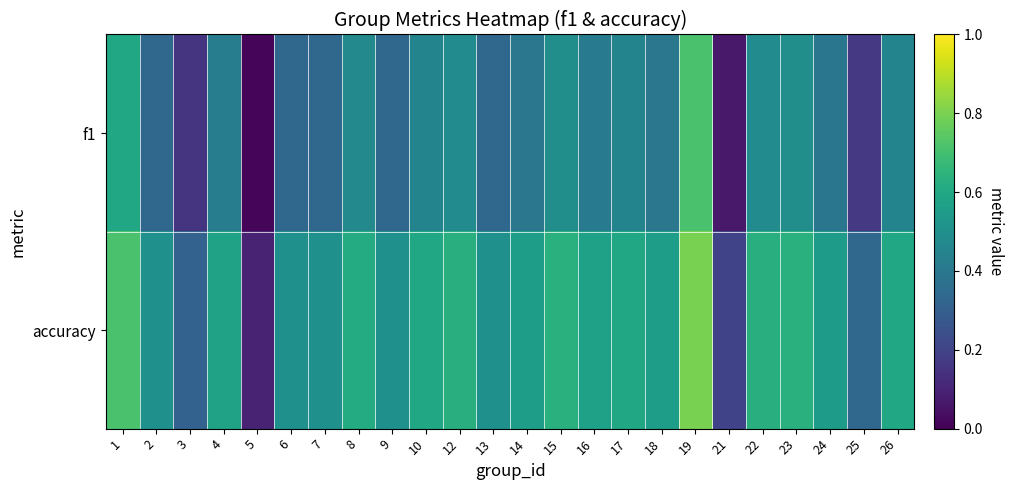

What is the difference between the highest and lowest values at 18?

0.2